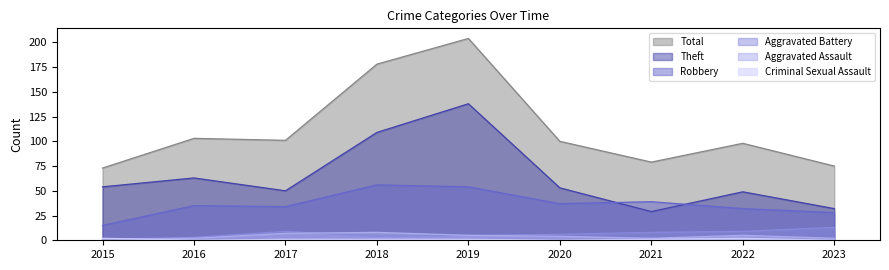

What is the difference between the highest and lowest values at 2020?

100